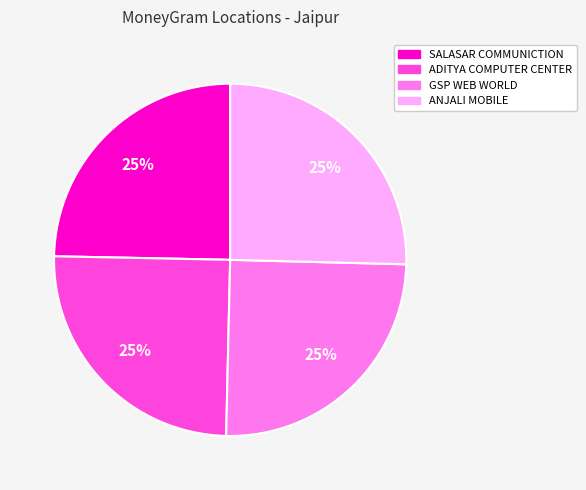

Does ADITYA COMPUTER CENTER account for over 50% of the chart?

No